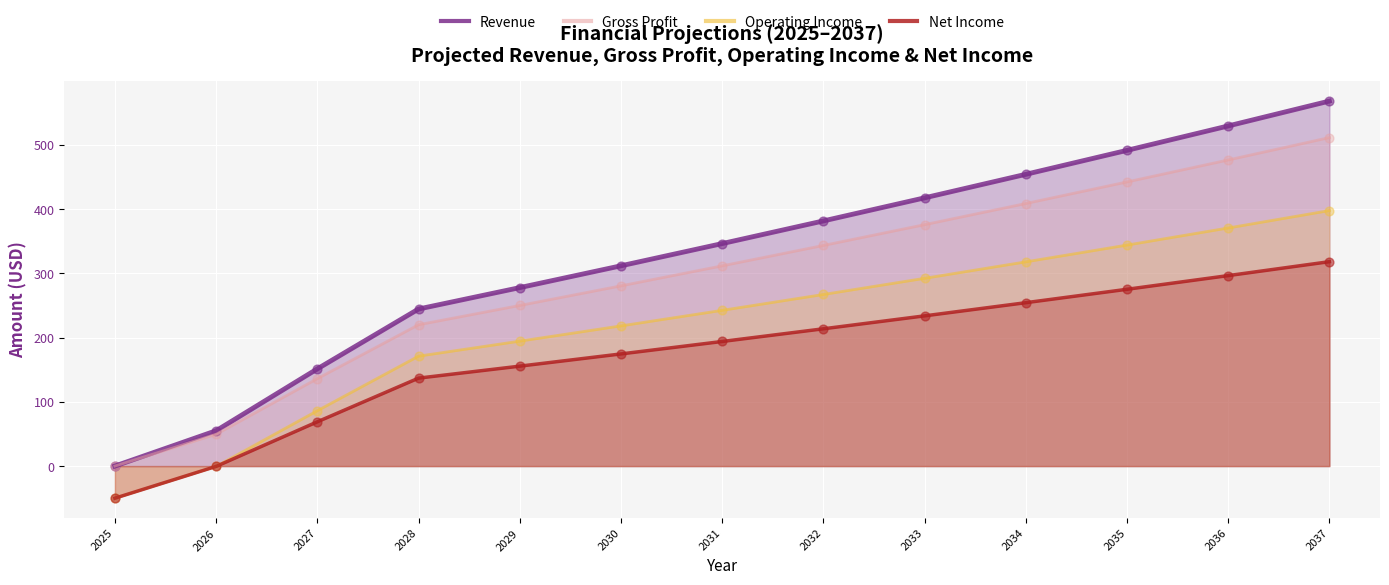

At how many categories does at least one series exceed 220?

10